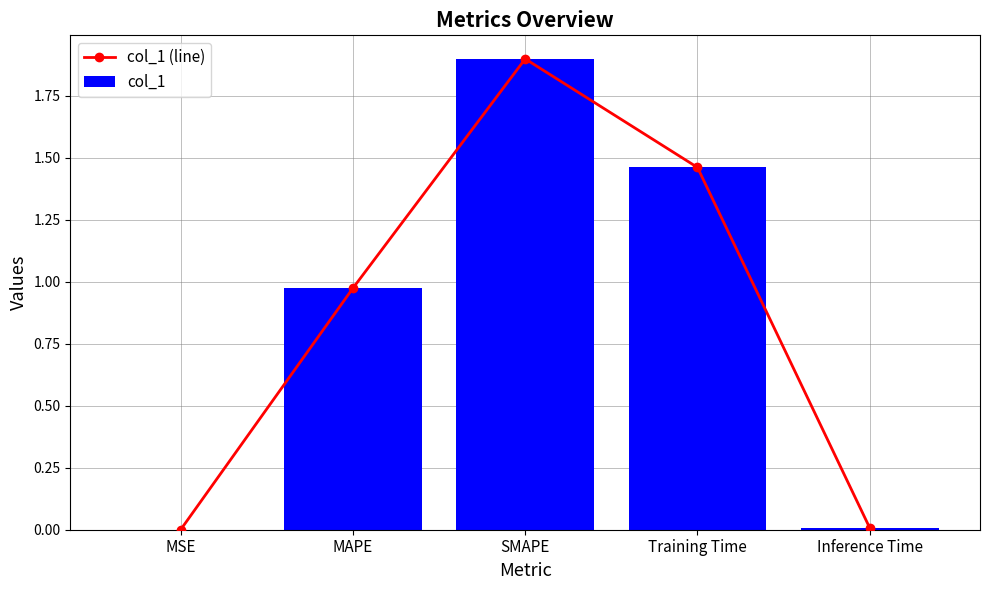

The col_1 series shows 1.5 at MAPE. True or false?

False